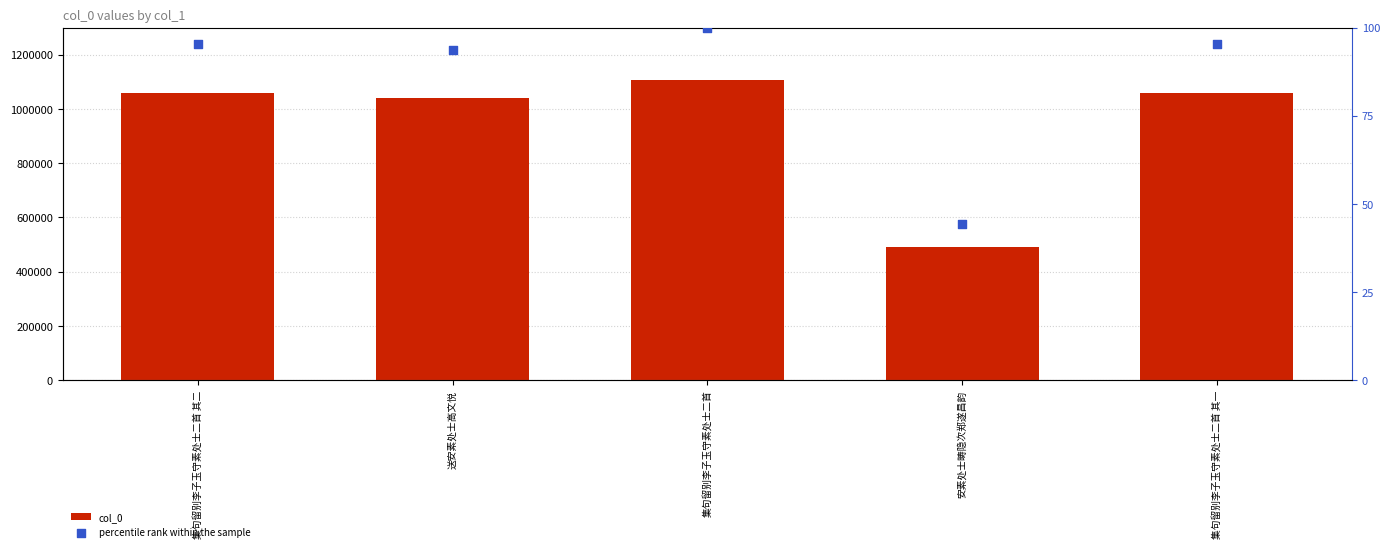

Which series reaches the minimum Y coordinate?

percentile rank within the sample